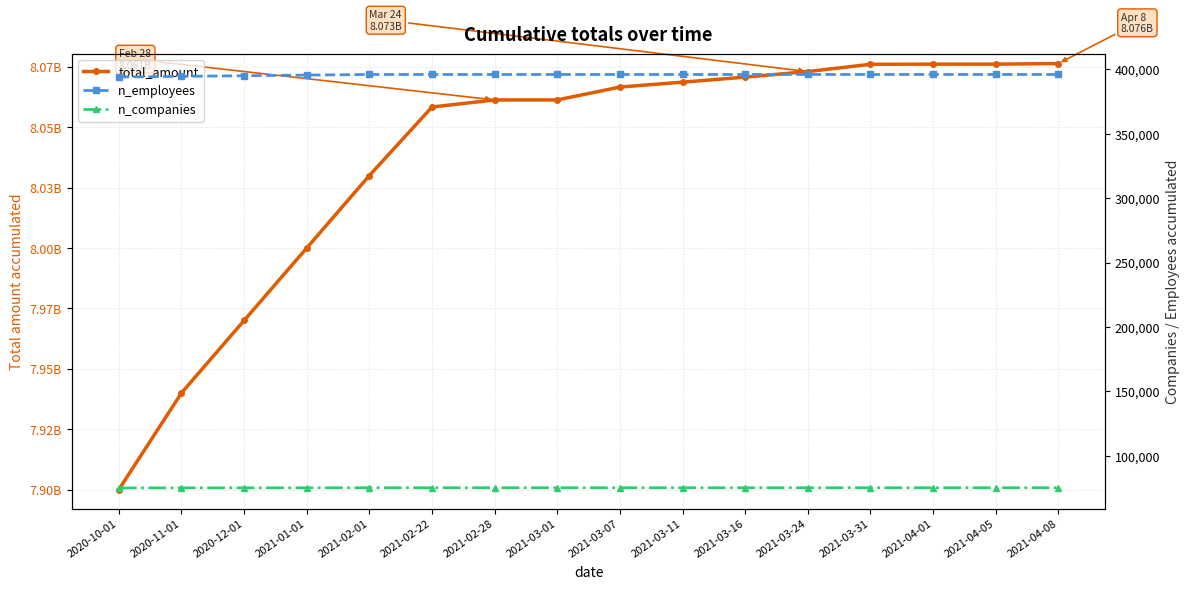

What is the label of the 14th point from the right?

2020-12-01